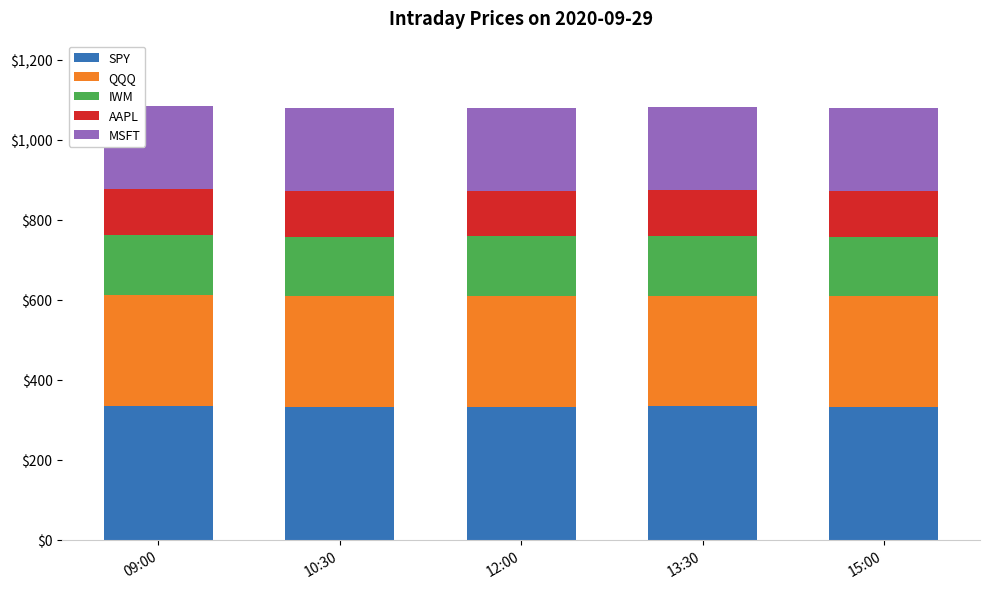

What is the minimum value for SPY?

332.2